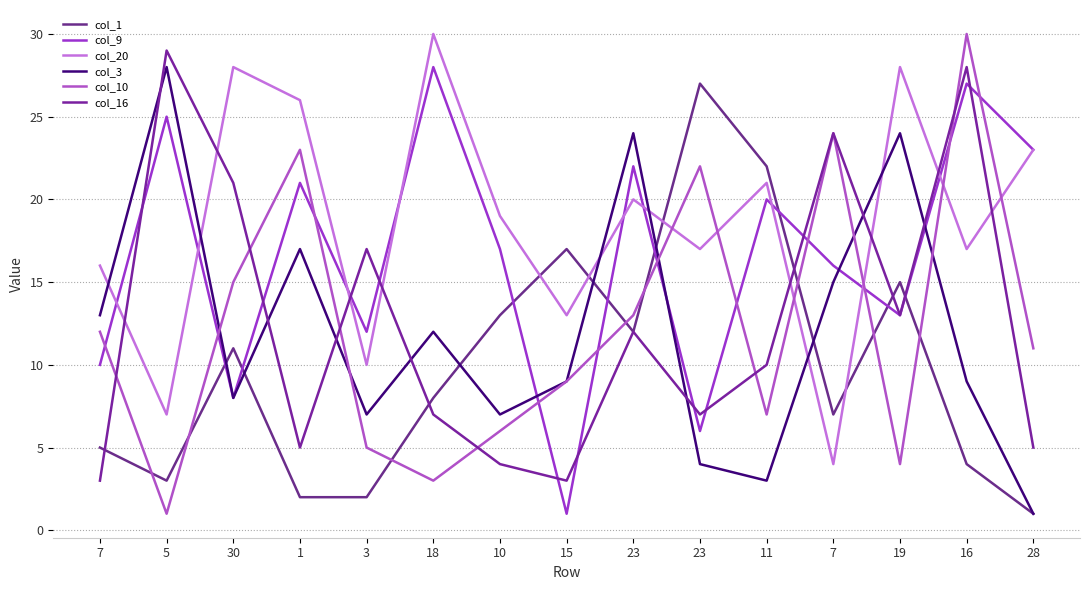

Between 30 and 5, which is larger?

30